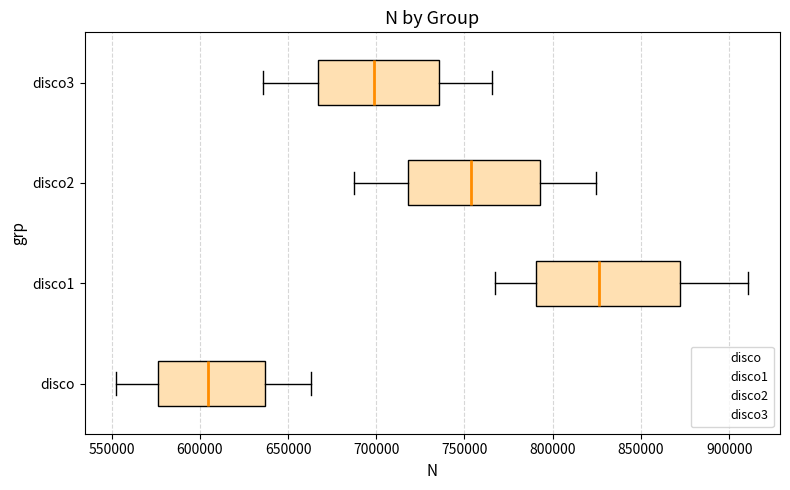

Where does the right whisker of the box for disco3 end on the x-axis? The values are not printed on the chart, so give them approximately, as read against the axis.

765000